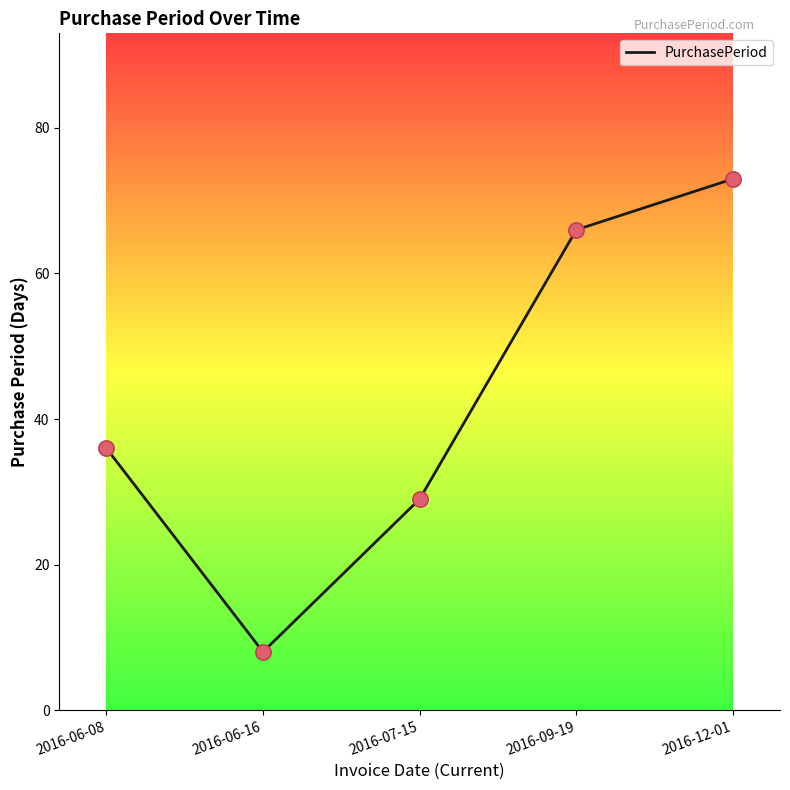

What is the ratio of the value at 2016-06-08 to the value at 2016-07-15?

1.2